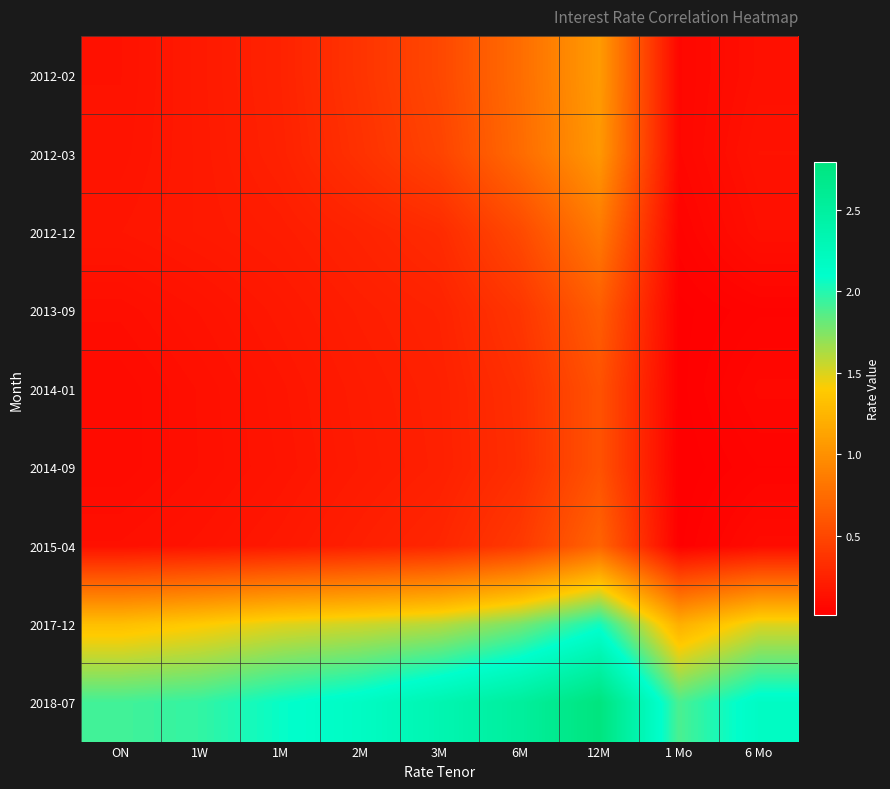

At how many categories does at least one series exceed 2?

6